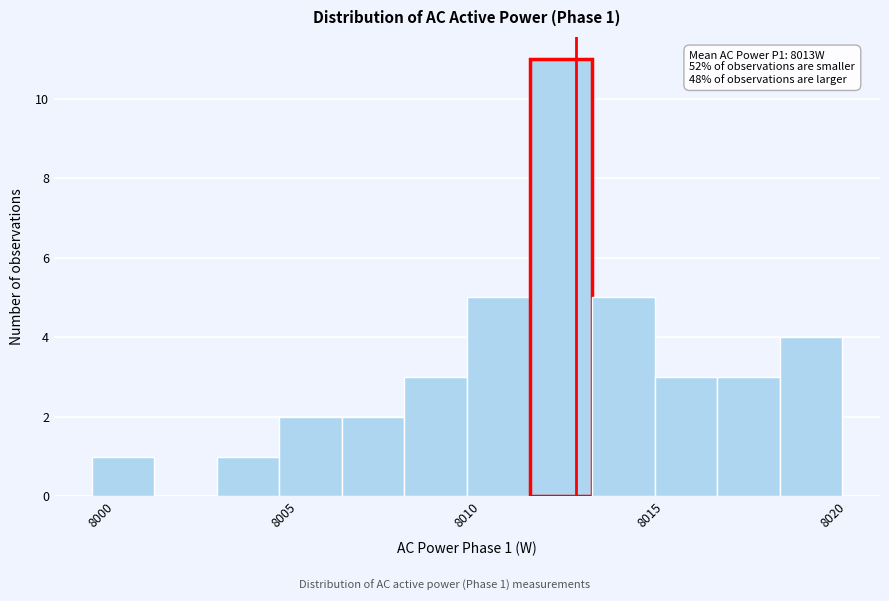

Read against the x-axis, roughly where is the centre of the tallest bar?

8012.5